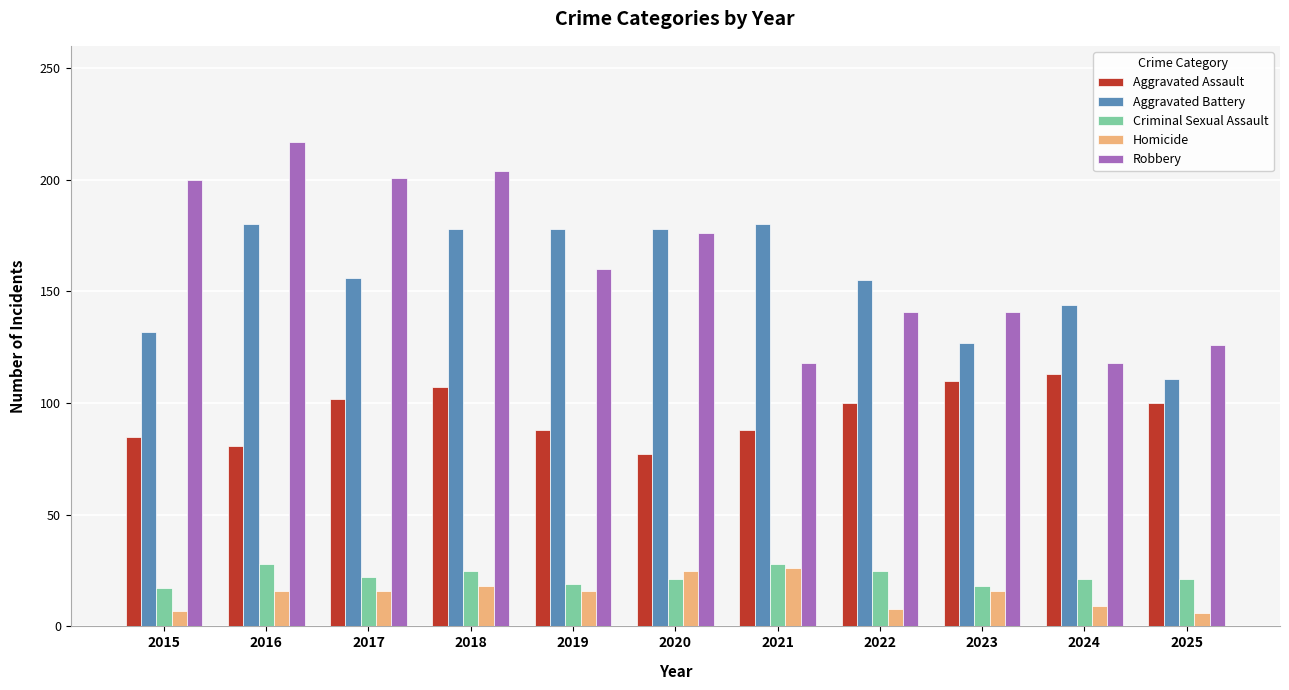

Read the Robbery value at 2024, to the nearest 10.

120